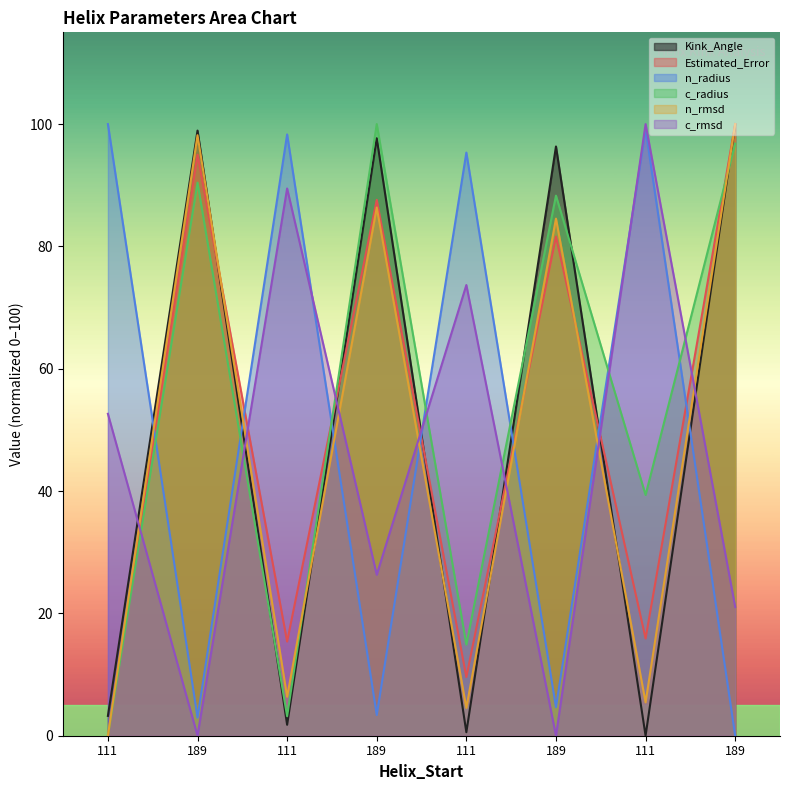

What is the sum of all c_rmsd values?

363.2